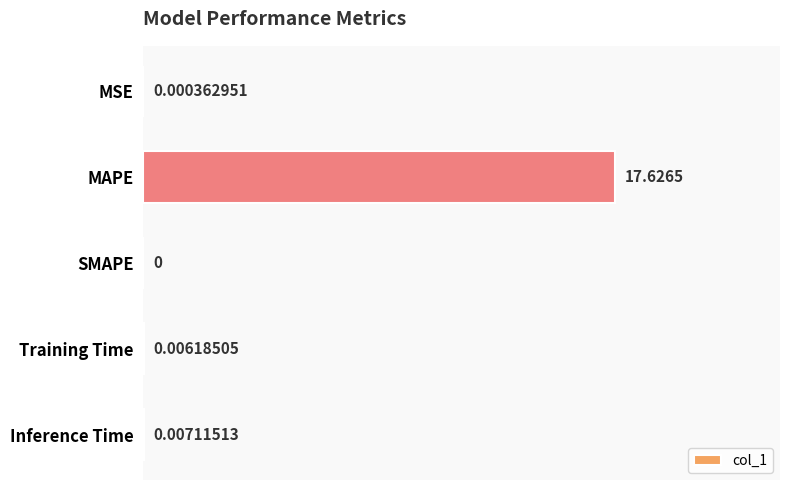

What is the sum of all values?

17.6